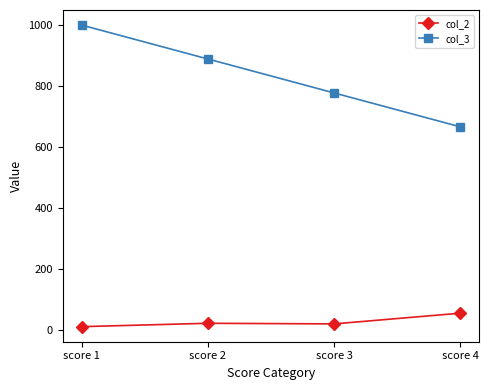

How many values in the col_2 series are below 23?

2